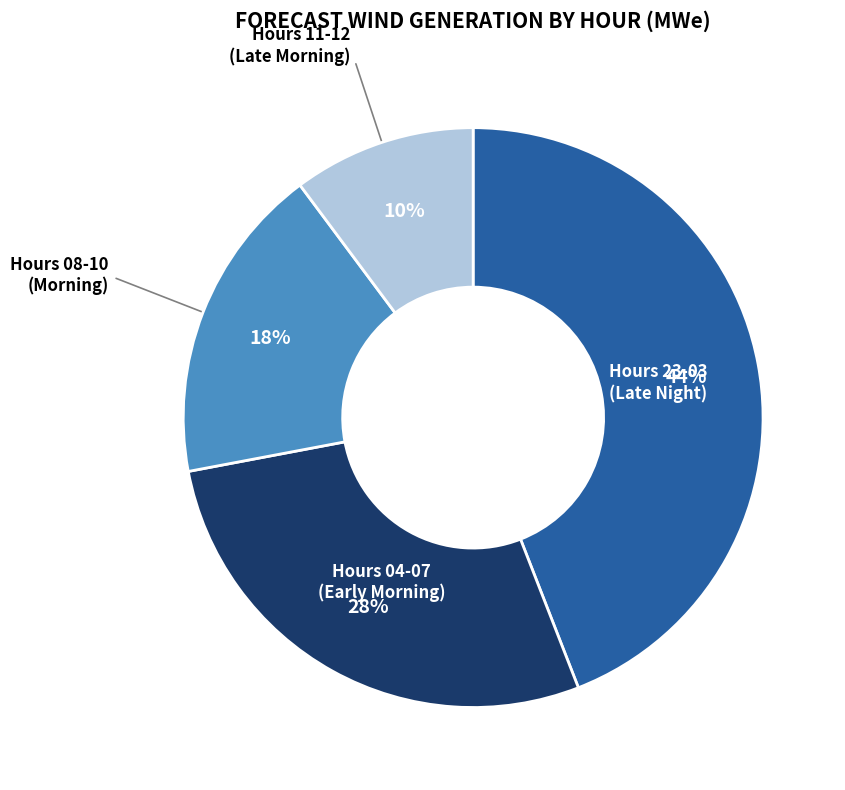

Is there any slice that represents more than half of the pie?

No